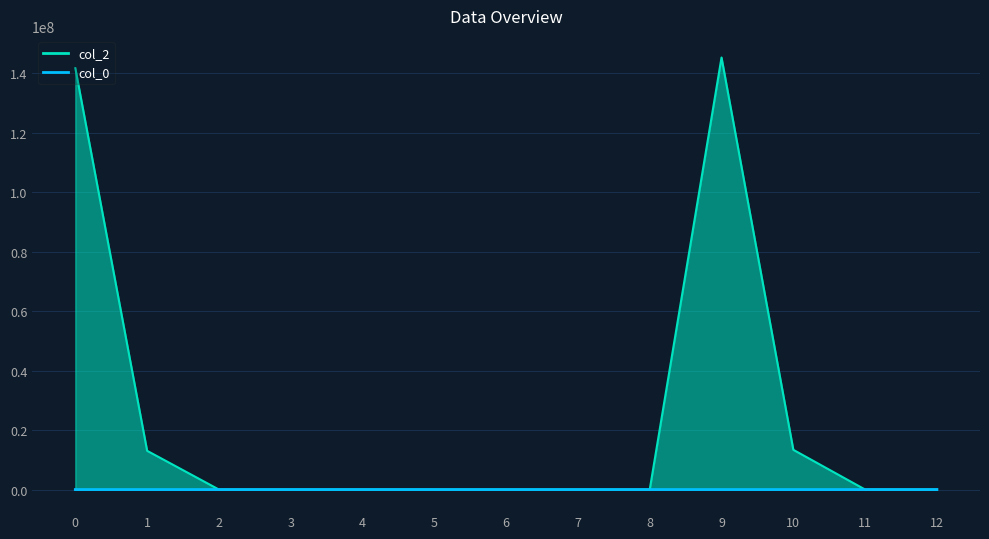

Where do col_0 and col_2 first cross each other?

1 and 2